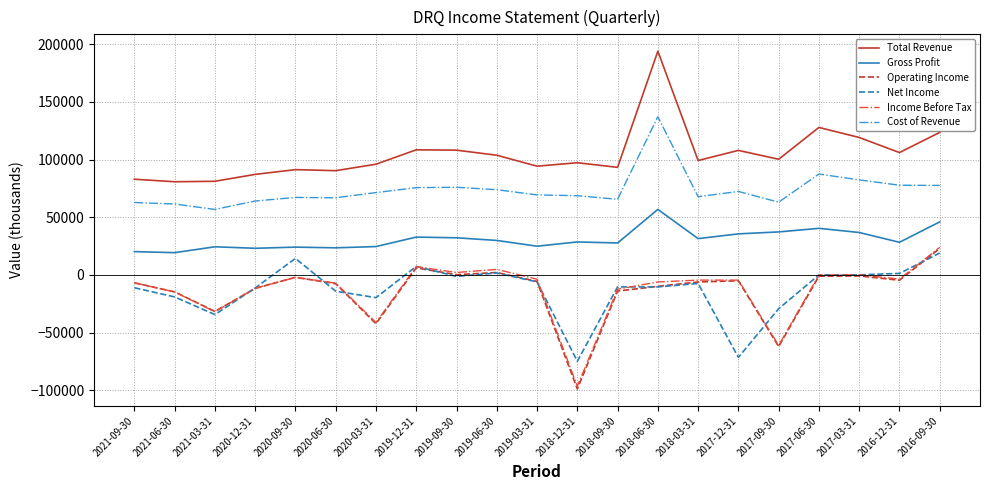

What is the difference between the second highest and second lowest values in the Income Before Tax series?

68300